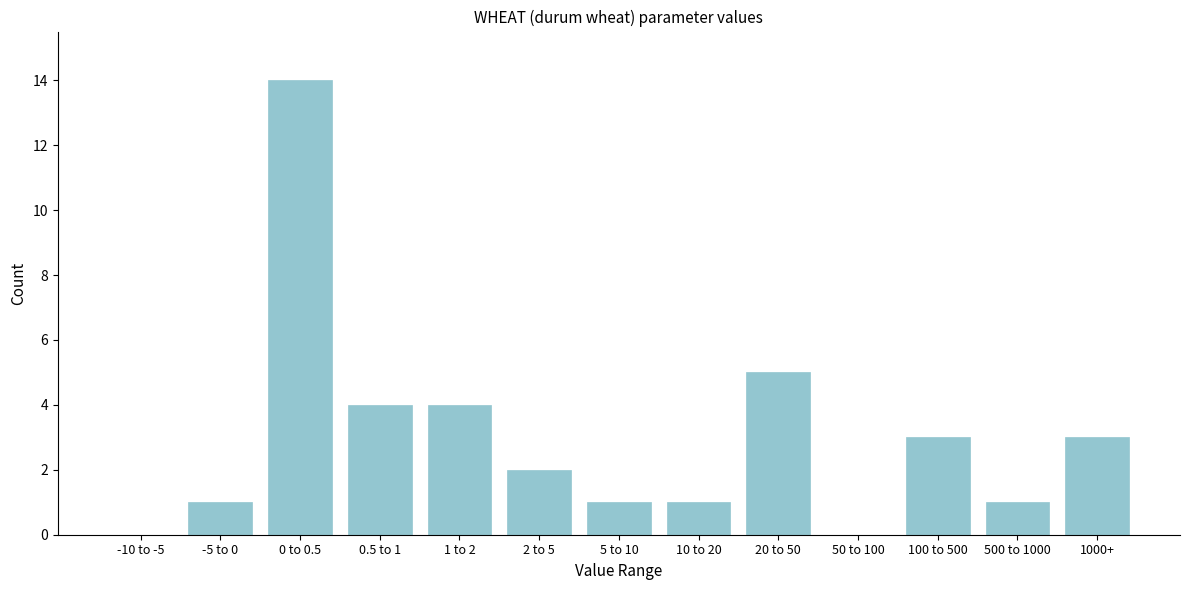

Reading left to right, extract all data points from this chart.

-10 to -5=0	-5 to 0=1	0 to 0.5=14	0.5 to 1=4	1 to 2=4	2 to 5=2	5 to 10=1	10 to 20=1	20 to 50=5	50 to 100=0	100 to 500=3	500 to 1000=1	1000+=3